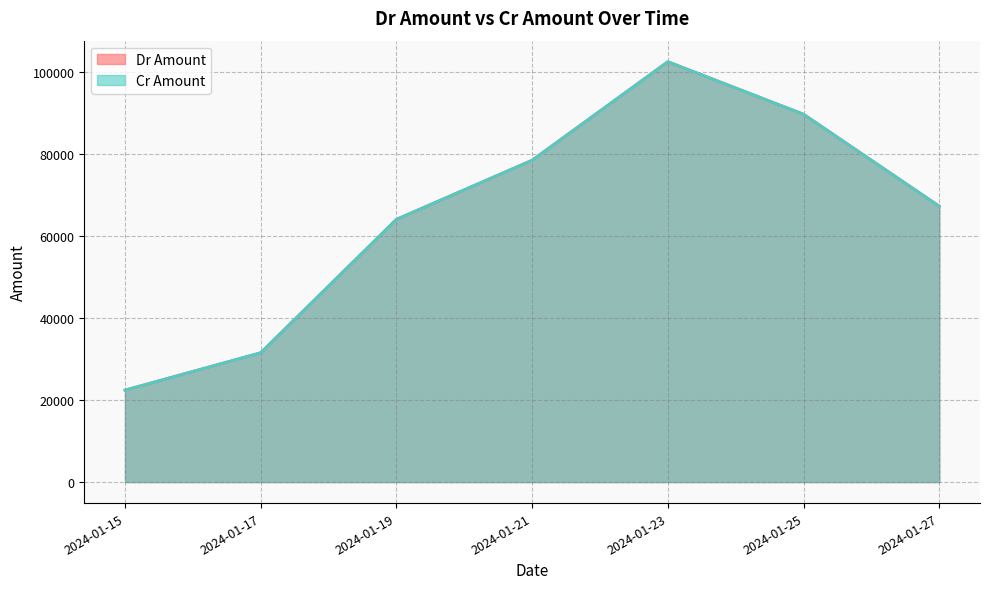

Which series has the widest spread of values?

Cr Amount